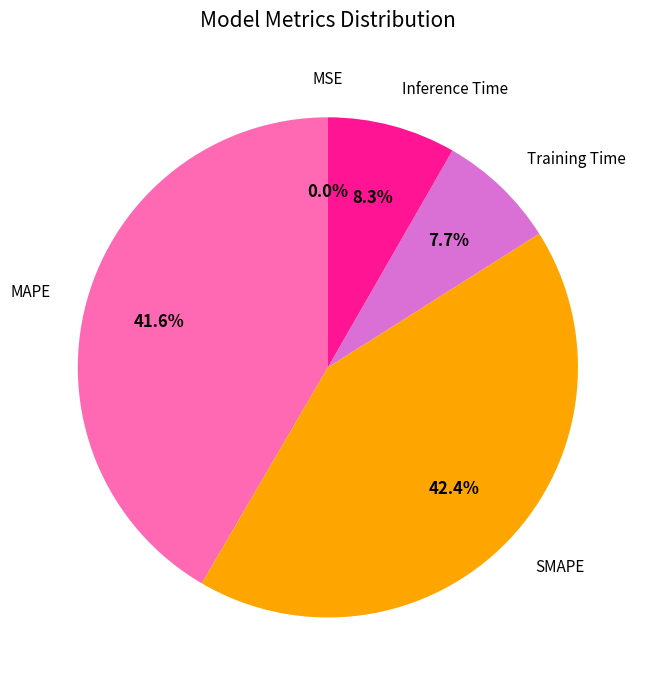

Does any single category account for the majority?

No